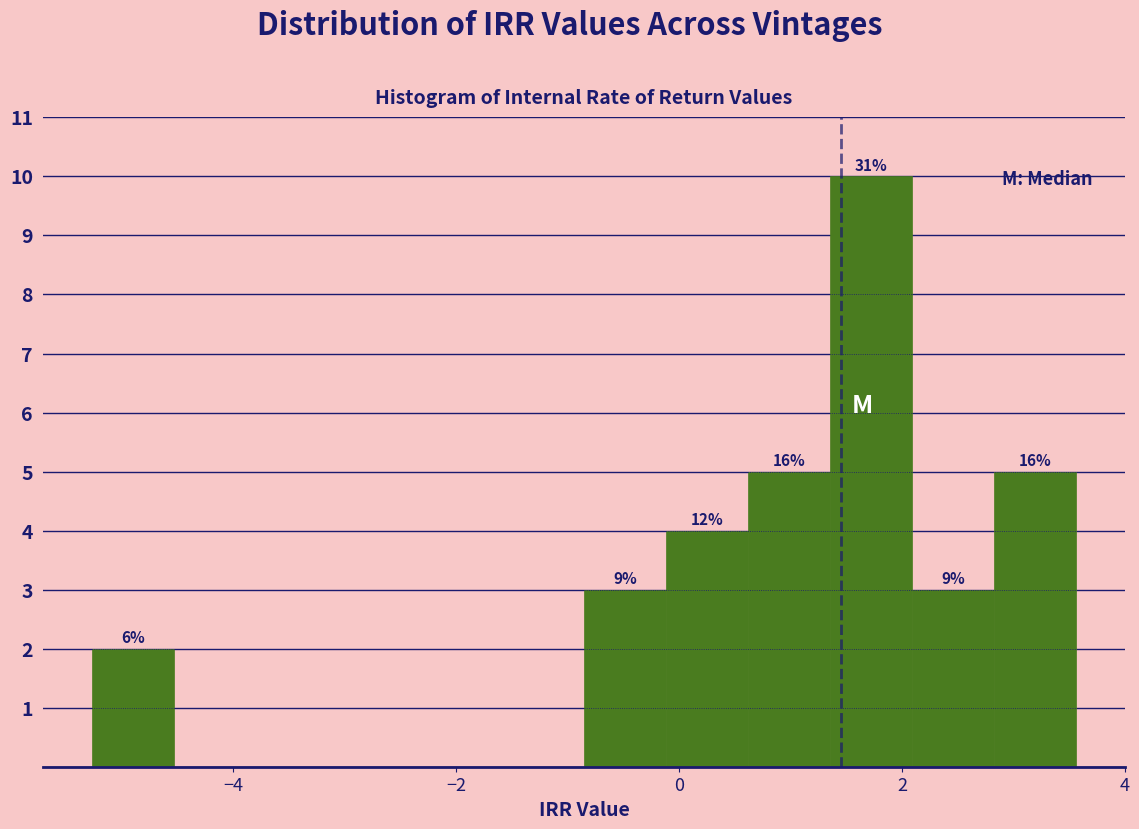

Read against the x-axis, roughly where is the centre of the tallest bar?

1.8